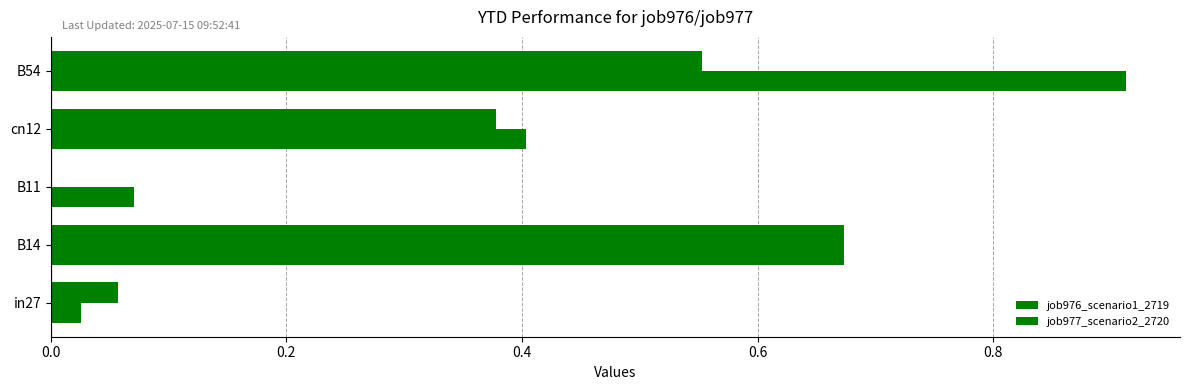

Count the number of data series in this chart.

2